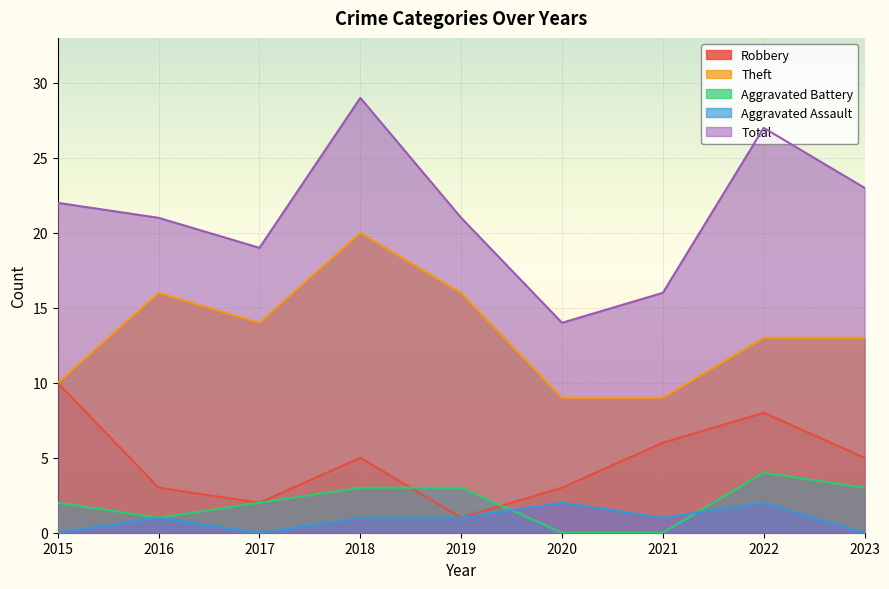

Where is the first local maximum for Total?

2018